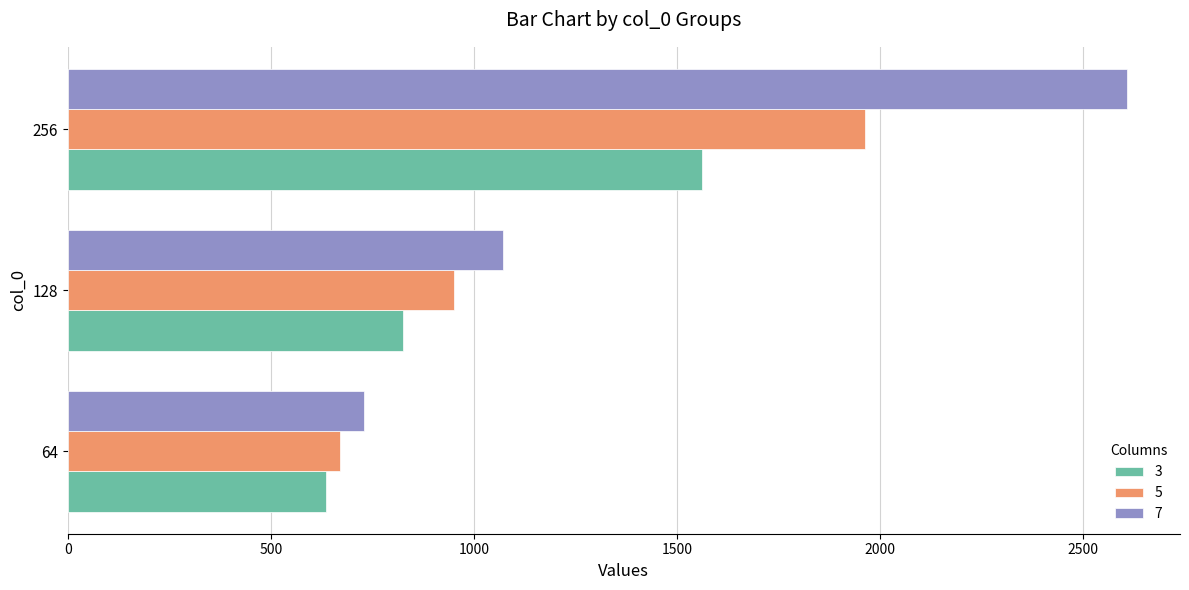

Count the number of categories in the chart.

3